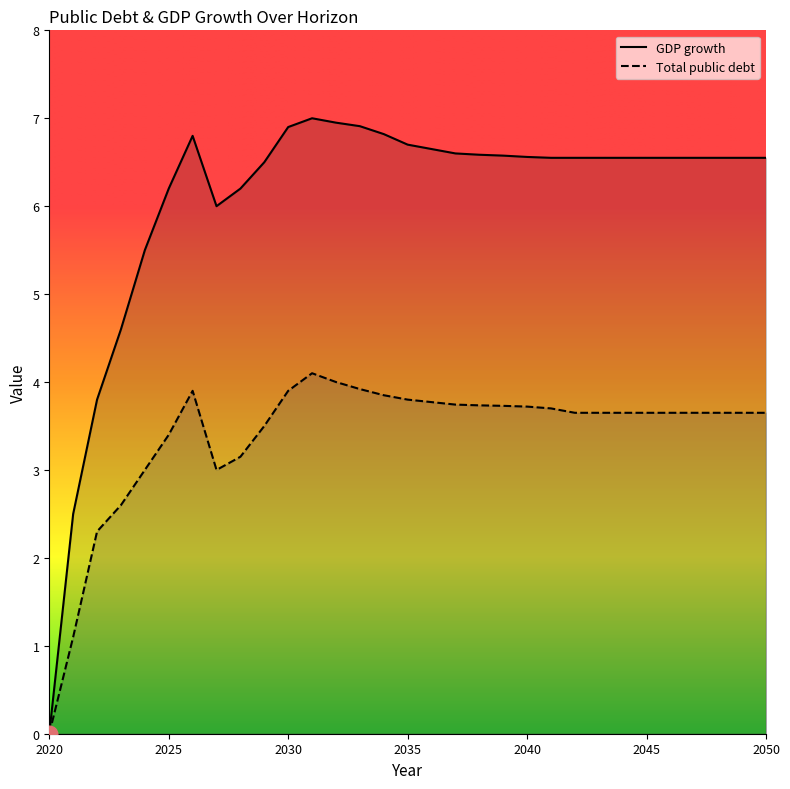

What is the highest value of the Total public debt series?

4.1